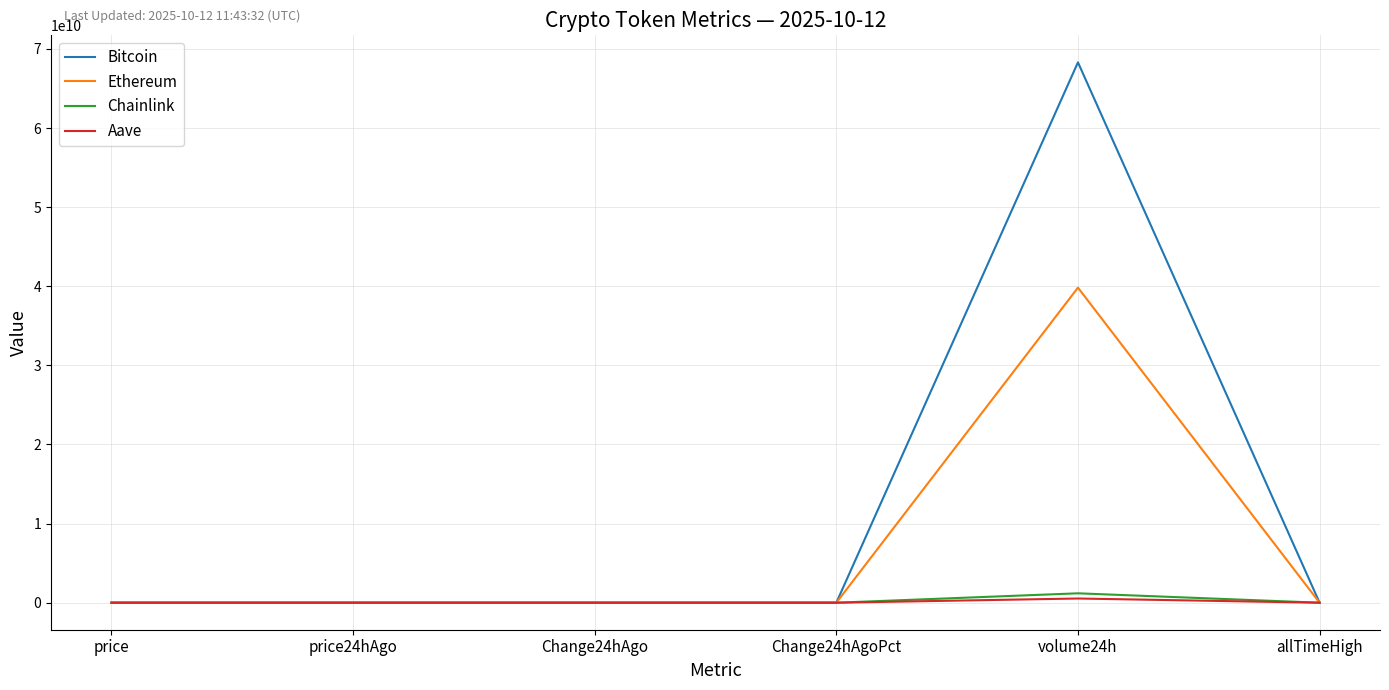

What is the minimum value for Aave?

-10.8